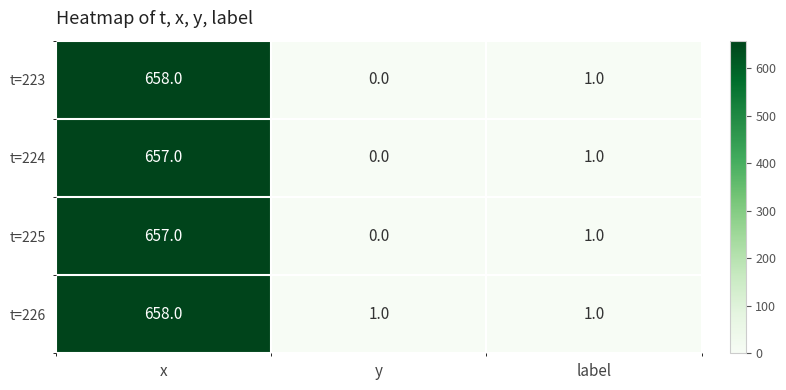

At which category is the sum across all series the highest?

x